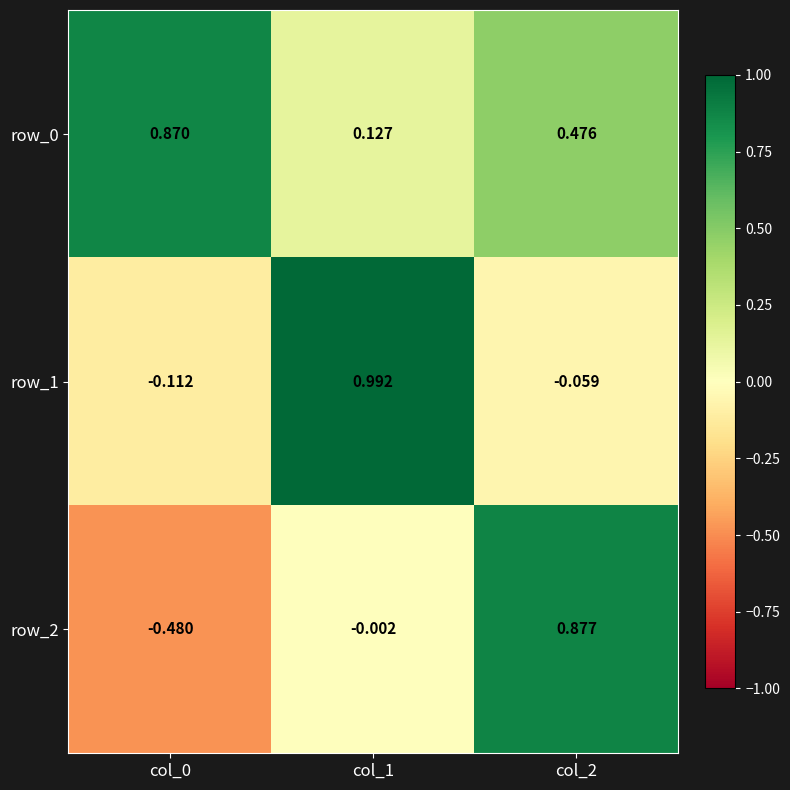

At how many categories does at least one series exceed 0?

3